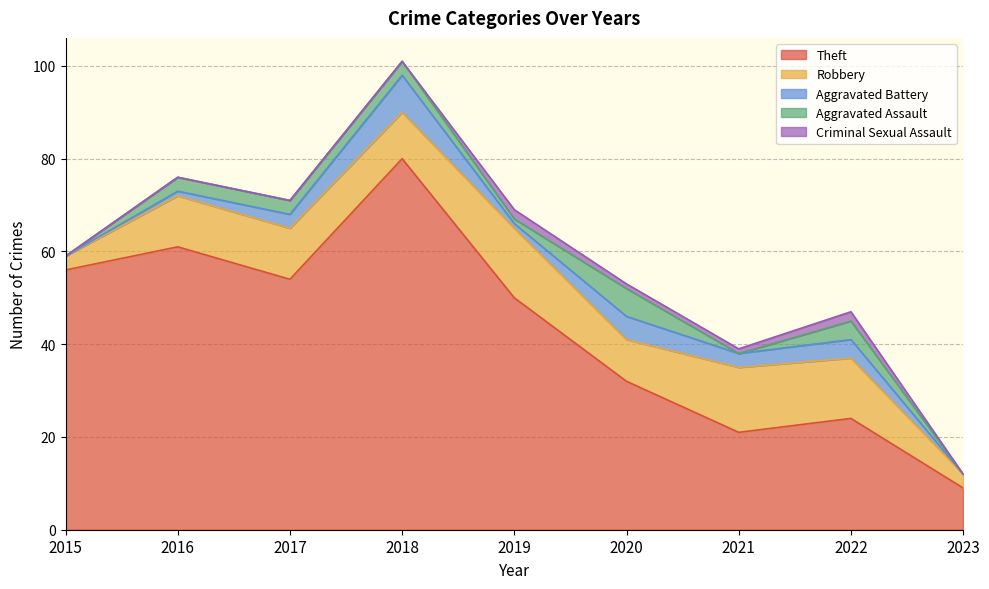

True or false: Aggravated Assault and Criminal Sexual Assault cross at least once.

True